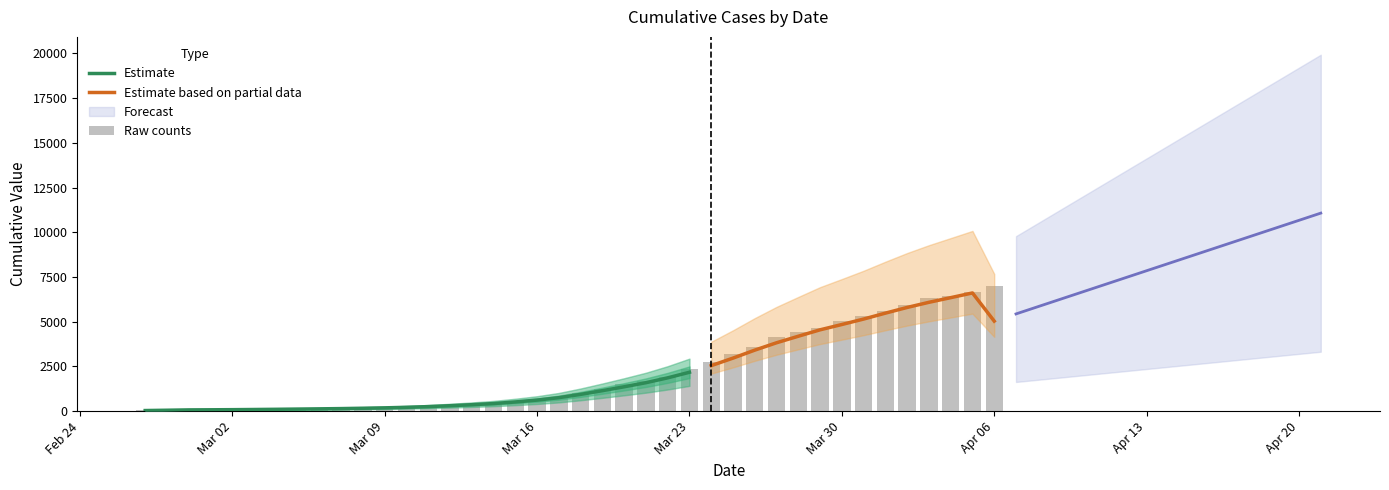

Where does the data first go above 993?

2020-03-19